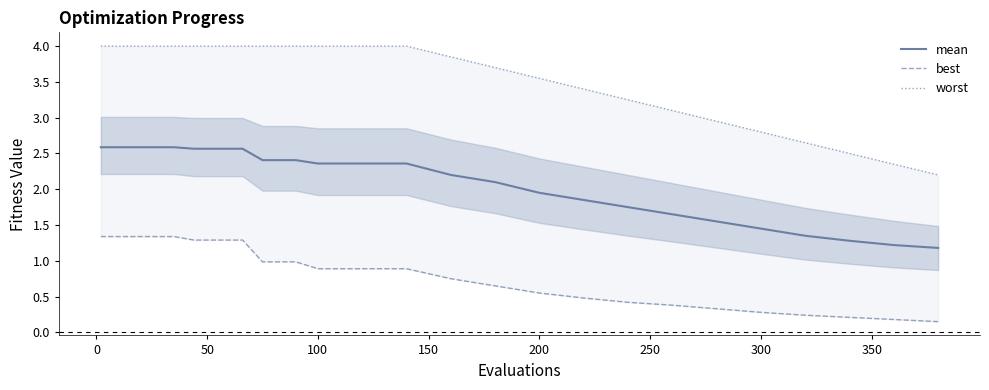

The mean series shows 0.8 at 300. True or false?

False